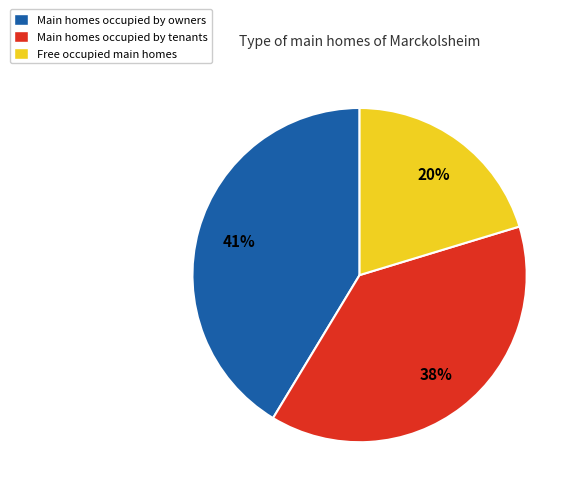

Combined, do Free occupied main homes and Main homes occupied by owners account for over 50%?

Yes